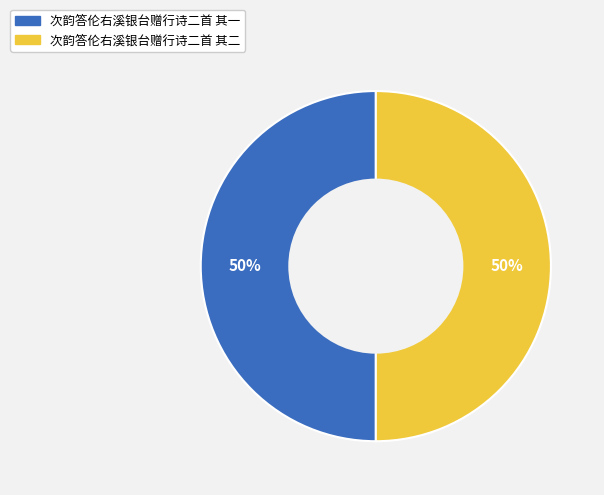

To the nearest percent, what percentage of the pie is 次韵答伦右溪银台赠行诗二首 其一?

50%